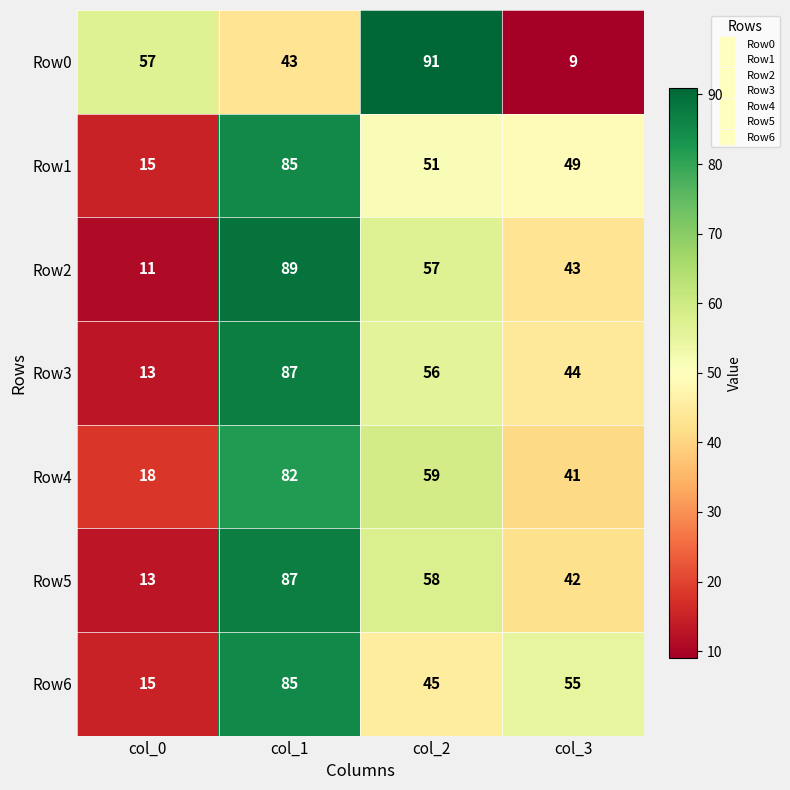

Reading left to right, list all the values displayed in this chart.

Row0: col_0=57	col_1=43	col_2=91	col_3=9
Row1: col_0=15	col_1=85	col_2=51	col_3=49
Row2: col_0=11	col_1=89	col_2=57	col_3=43
Row3: col_0=13	col_1=87	col_2=56	col_3=44
Row4: col_0=18	col_1=82	col_2=59	col_3=41
Row5: col_0=13	col_1=87	col_2=58	col_3=42
Row6: col_0=15	col_1=85	col_2=45	col_3=55